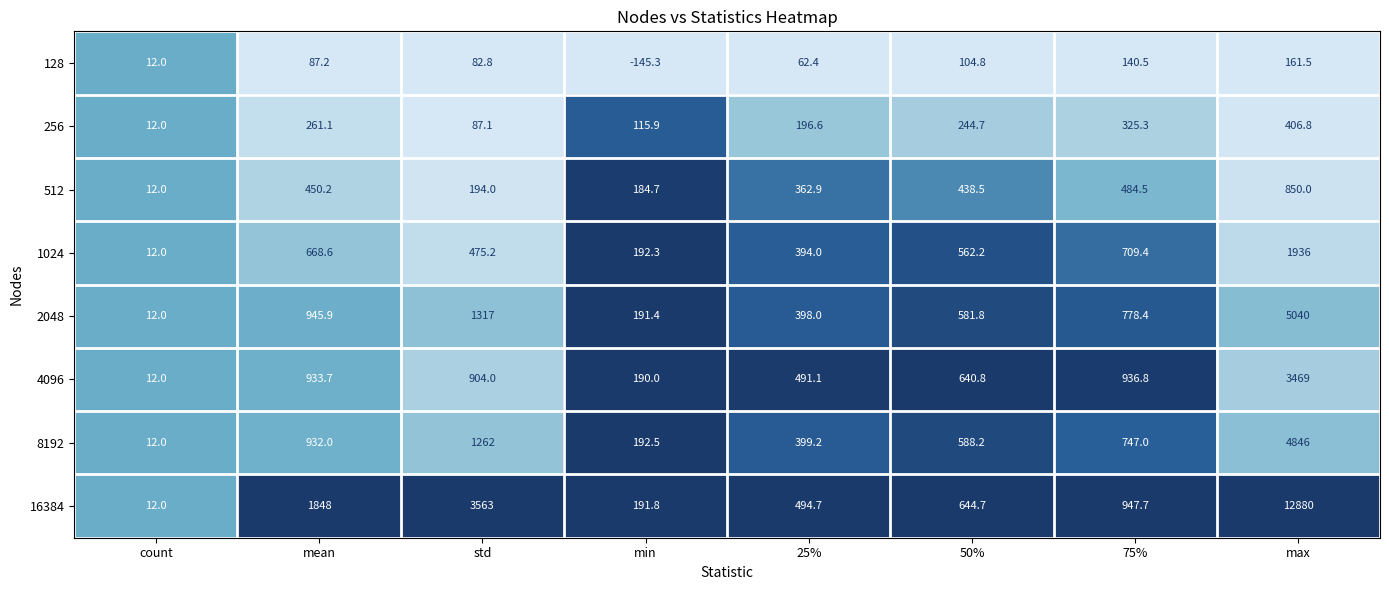

What is the total value across all series at 25%?

2798.9